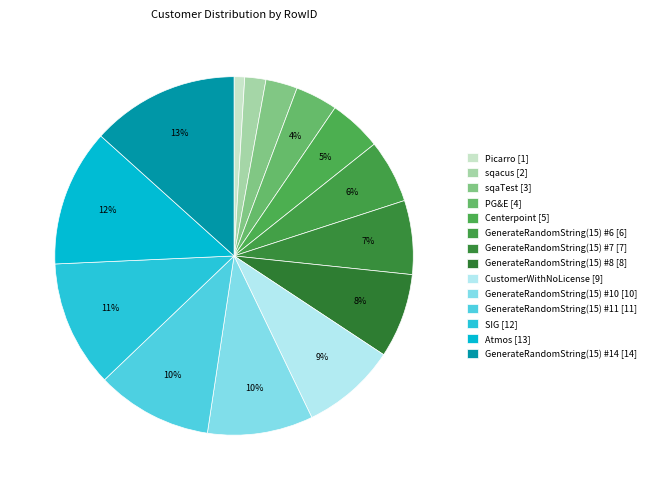

The GenerateRandomString(15) #7 slice represents 7% of the pie. True or false?

True